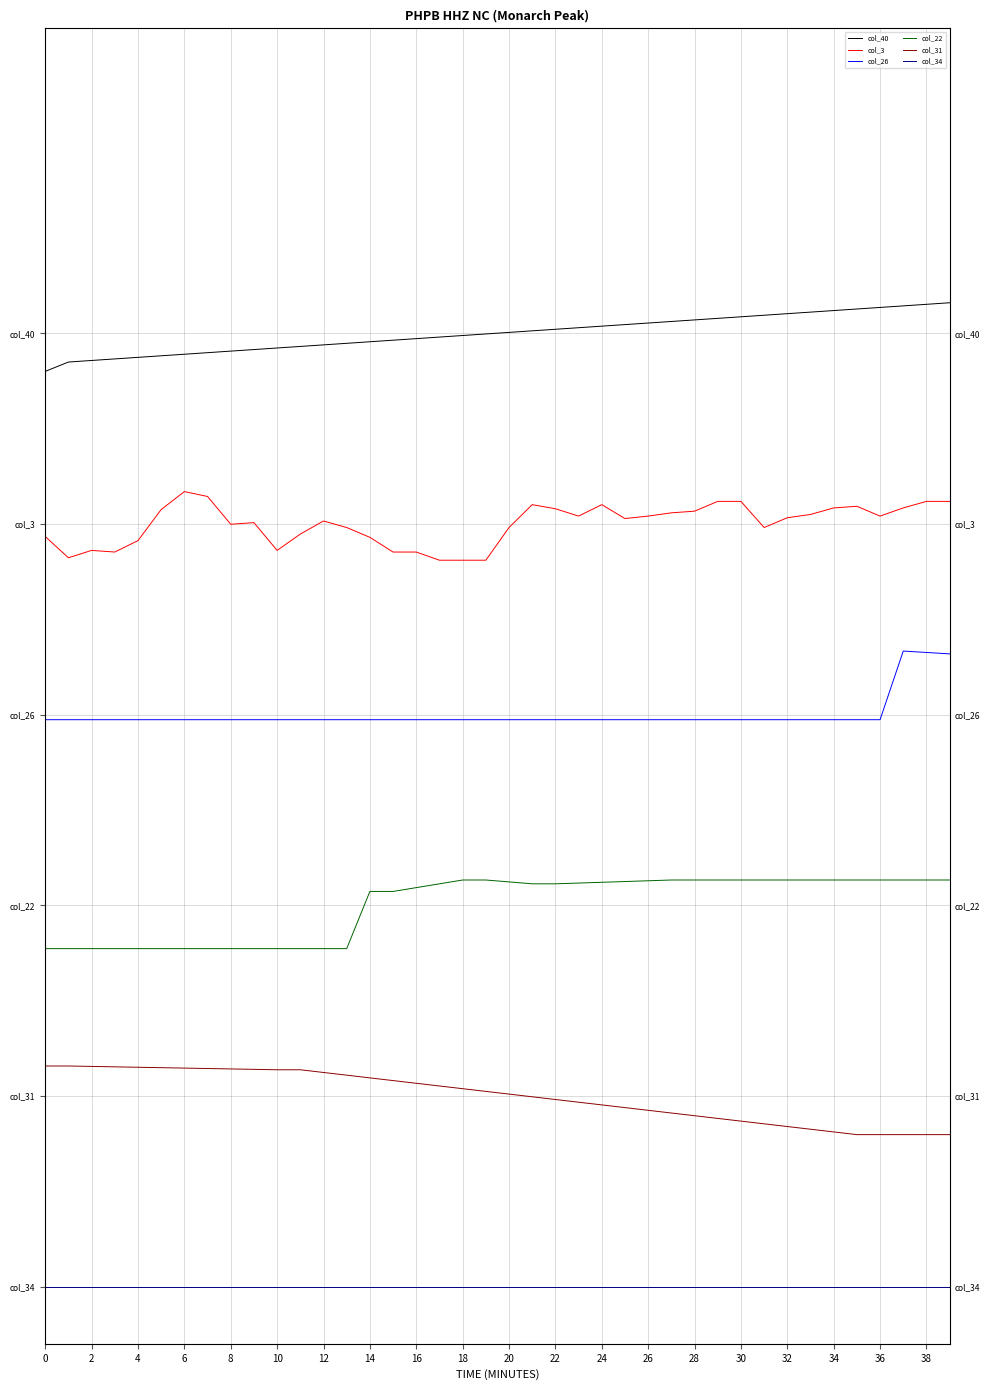

Reading left to right, list all the values displayed in this chart.

col_40: 0.8	0.8	0.8	0.8	0.8	0.8	0.8	0.8	0.8	0.8	0.8	0.8	0.8	0.8	0.8	0.8	0.8	0.8	0.8	0.8	0.8	0.8	0.8	0.8	0.8	0.8	0.8	0.8	0.8	0.8	0.8	0.8	0.9	0.9	0.9	0.9	0.9	0.9	0.9	0.9
col_3: 0.7	0.6	0.6	0.6	0.7	0.7	0.7	0.7	0.7	0.7	0.6	0.7	0.7	0.7	0.7	0.6	0.6	0.6	0.6	0.6	0.7	0.7	0.7	0.7	0.7	0.7	0.7	0.7	0.7	0.7	0.7	0.7	0.7	0.7	0.7	0.7	0.7	0.7	0.7	0.7
col_26: 0.5	0.5	0.5	0.5	0.5	0.5	0.5	0.5	0.5	0.5	0.5	0.5	0.5	0.5	0.5	0.5	0.5	0.5	0.5	0.5	0.5	0.5	0.5	0.5	0.5	0.5	0.5	0.5	0.5	0.5	0.5	0.5	0.5	0.5	0.5	0.5	0.5	0.6	0.6	0.6
col_22: 0.3	0.3	0.3	0.3	0.3	0.3	0.3	0.3	0.3	0.3	0.3	0.3	0.3	0.3	0.3	0.3	0.3	0.4	0.4	0.4	0.4	0.4	0.4	0.4	0.4	0.4	0.4	0.4	0.4	0.4	0.4	0.4	0.4	0.4	0.4	0.4	0.4	0.4	0.4	0.4
col_31: 0.2	0.2	0.2	0.2	0.2	0.2	0.2	0.2	0.2	0.2	0.2	0.2	0.2	0.2	0.2	0.2	0.2	0.2	0.2	0.2	0.2	0.2	0.2	0.2	0.2	0.2	0.2	0.2	0.1	0.1	0.1	0.1	0.1	0.1	0.1	0.1	0.1	0.1	0.1	0.1
col_34: 0.0	0.0	0.0	0.0	0.0	0.0	0.0	0.0	0.0	0.0	0.0	0.0	0.0	0.0	0.0	0.0	0.0	0.0	0.0	0.0	0.0	0.0	0.0	0.0	0.0	0.0	0.0	0.0	0.0	0.0	0.0	0.0	0.0	0.0	0.0	0.0	0.0	0.0	0.0	0.0